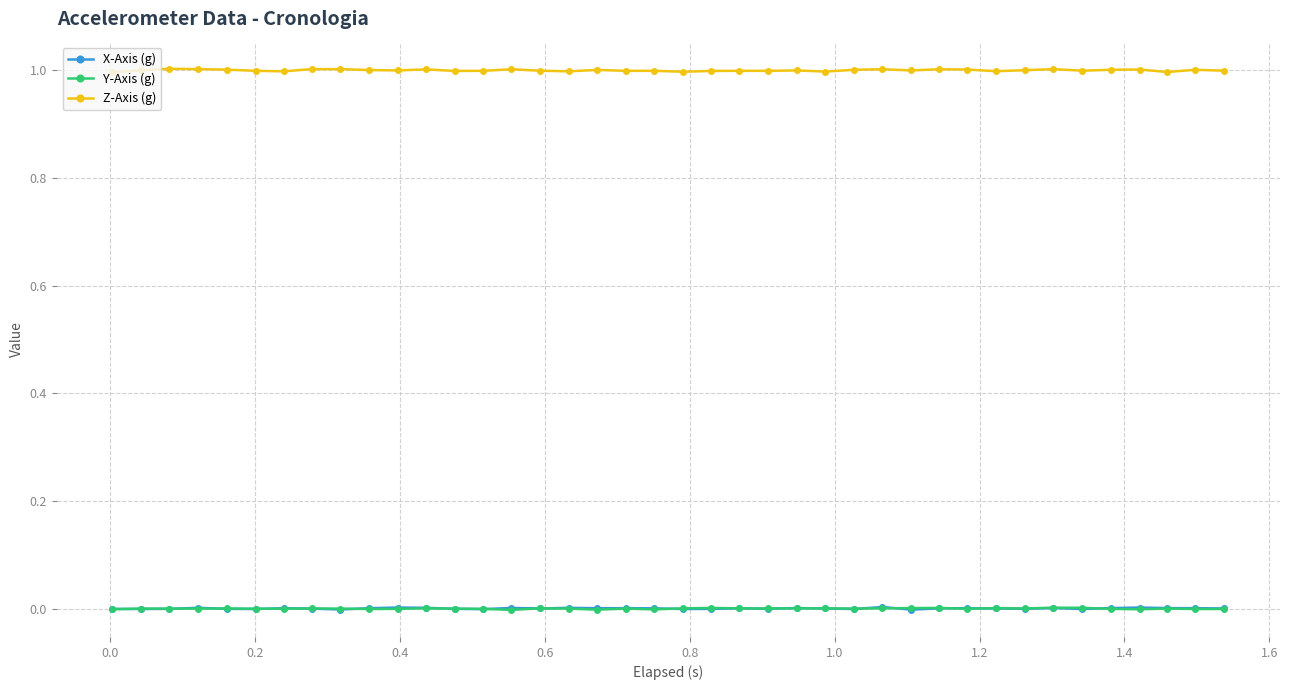

What is the greatest value displayed?

1.0